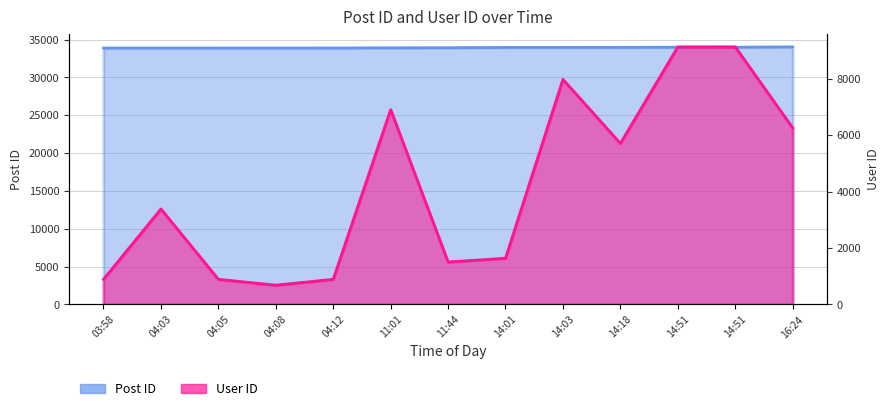

Does the chart have visible grid lines?

Yes